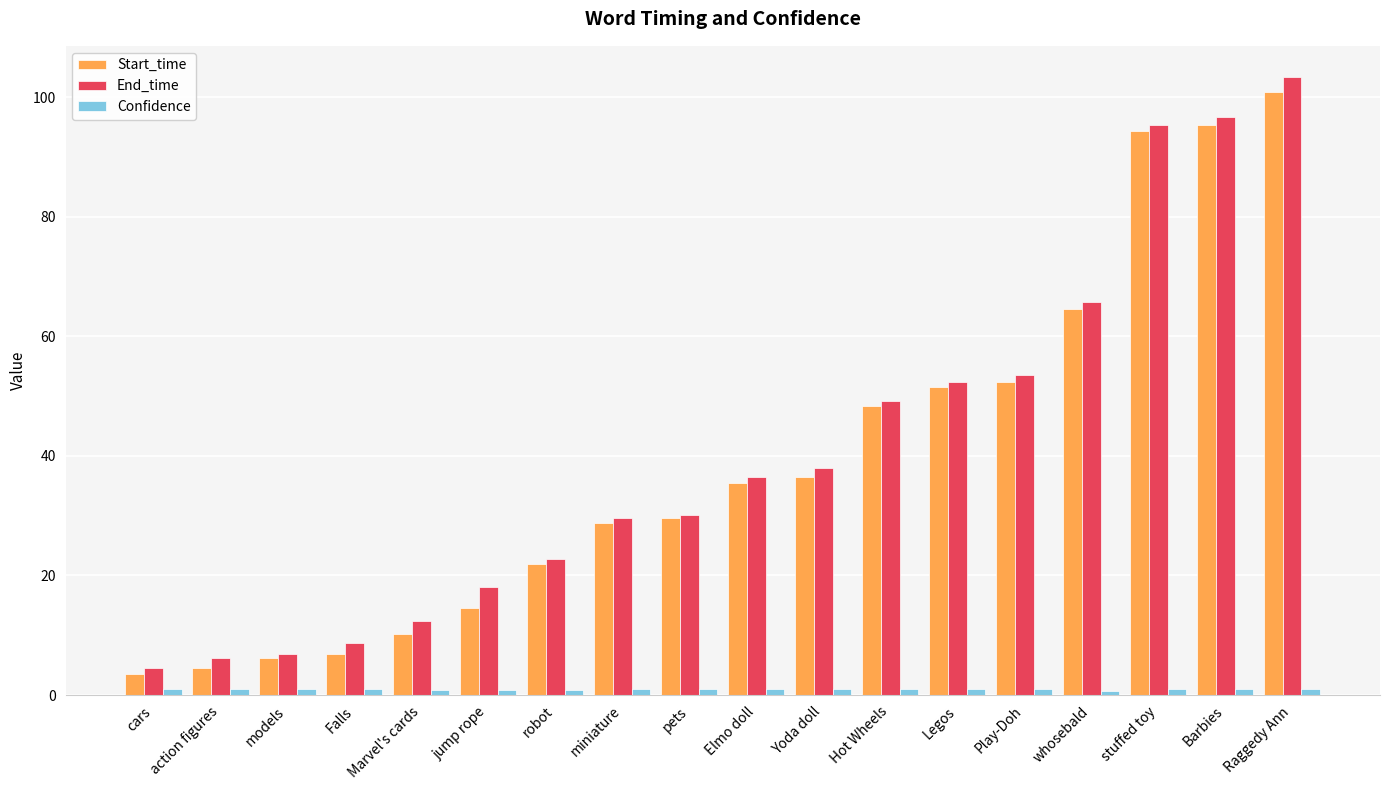

Which series has the largest range (max minus min)?

End_time